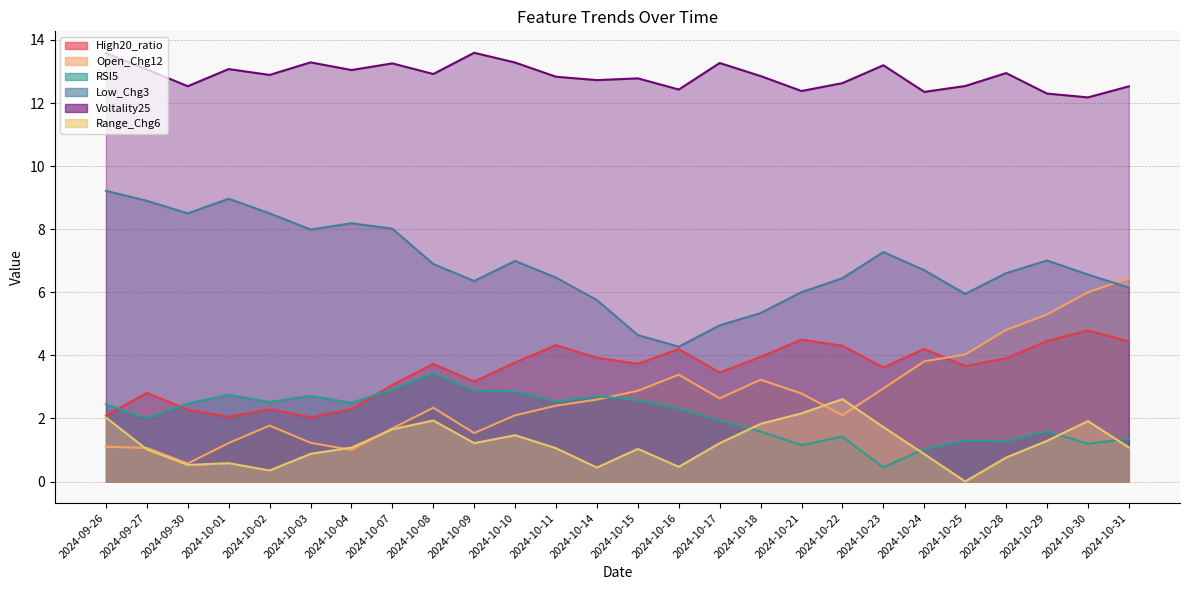

At which category does Open_Chg12 reach its first local peak?

2024-10-02